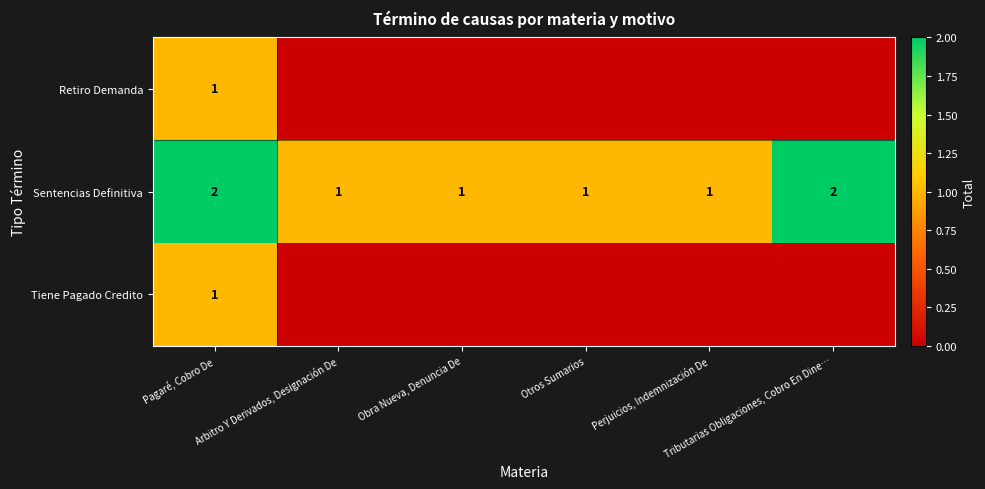

The value of Sentencias Definitiva at Obra Nueva, Denuncia De is 1. True or false?

True